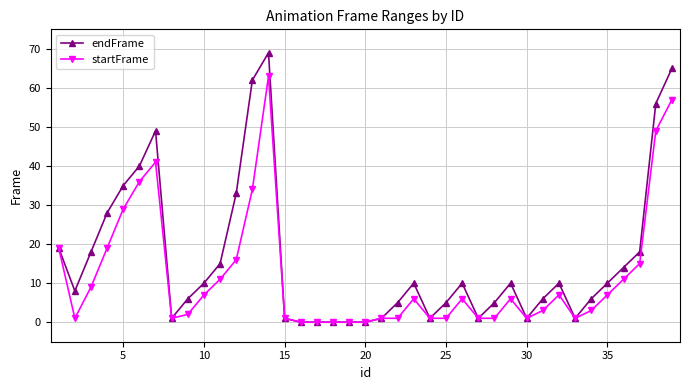

Rank the series by their average value, from highest to lowest.

endFrame, startFrame